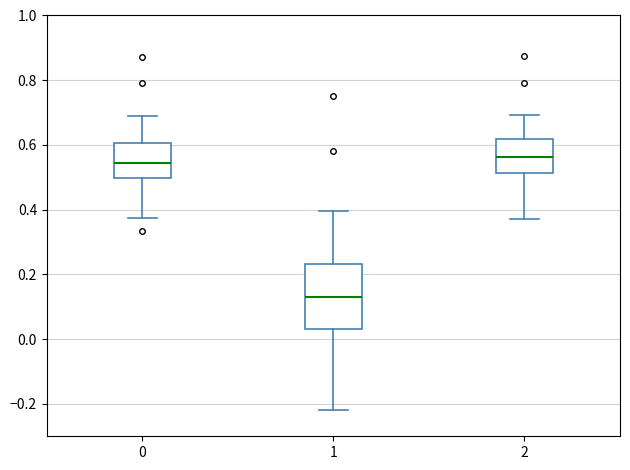

Where does the lower whisker of the box at x = 2 end on the y-axis? The values are not printed on the chart, so give them approximately, as read against the axis.

0.38